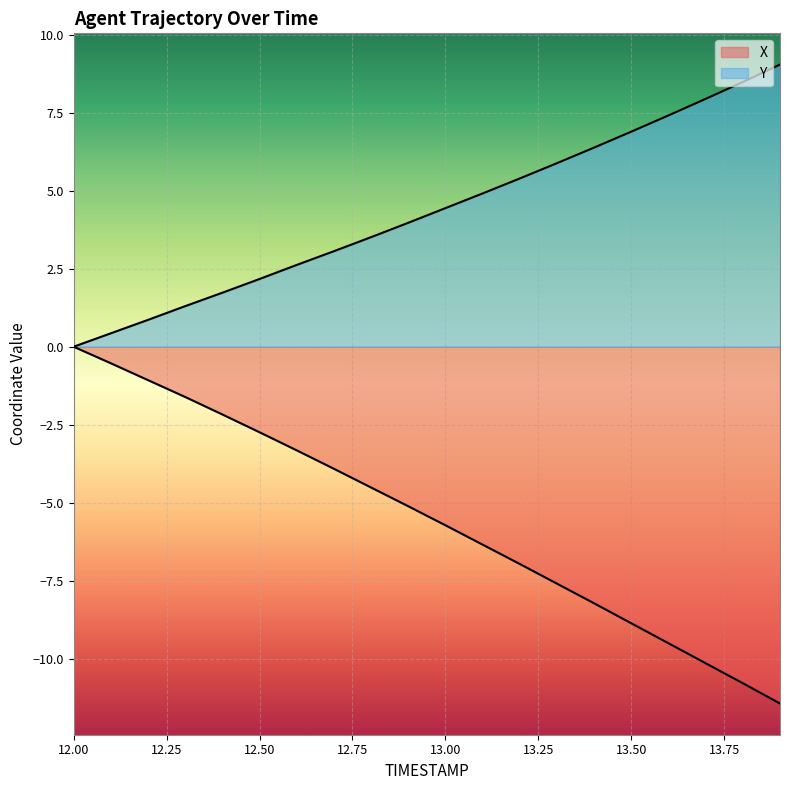

How many lines are shown in the chart?

2